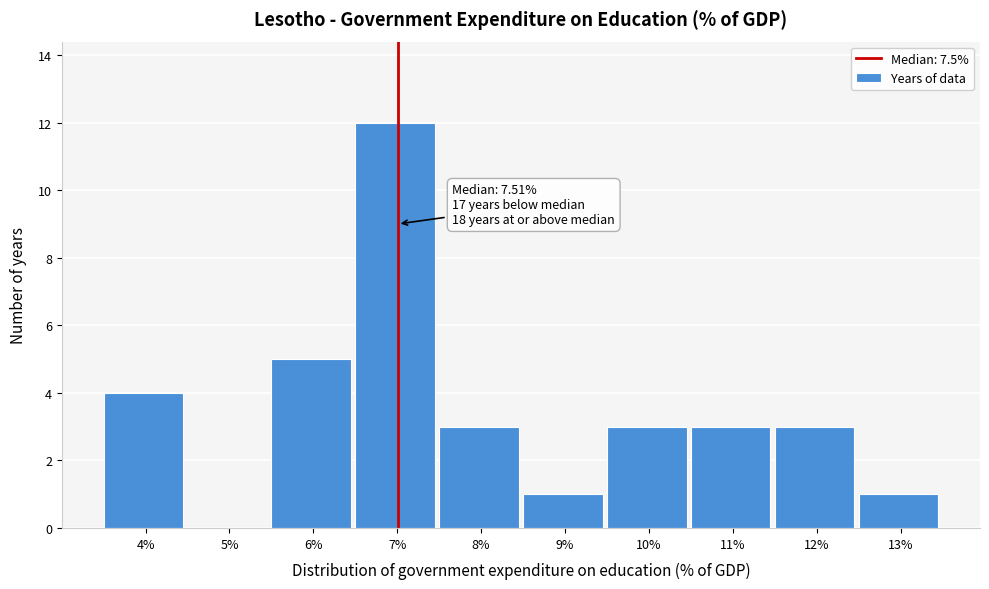

Reading left to right, transcribe all the data shown in this chart.

4%=4	5%=0	6%=5	7%=12	8%=3	9%=1	10%=3	11%=3	12%=3	13%=1